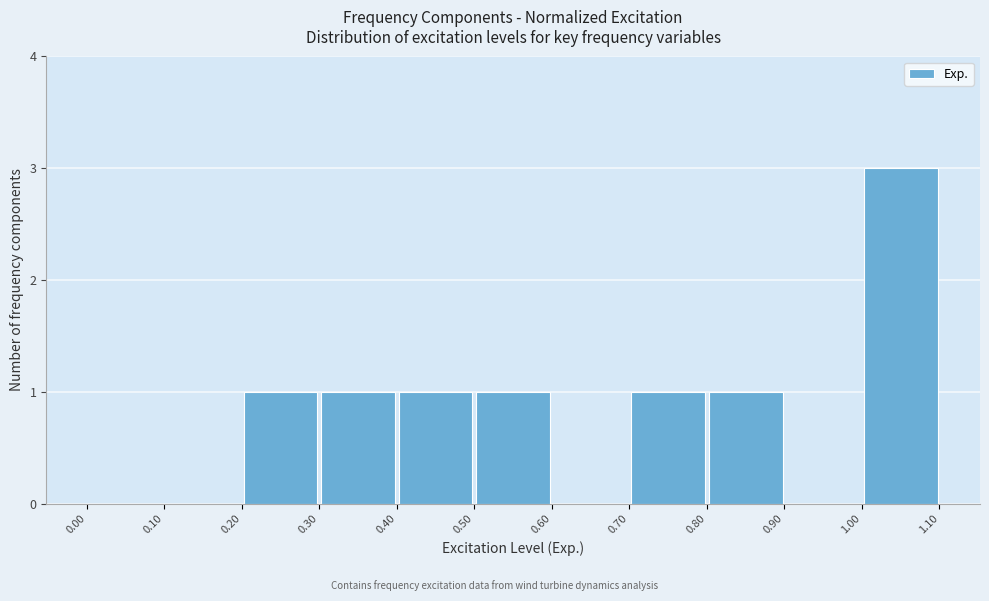

How tall is the bar that spans 0.70 to 0.80 on the x-axis? The values are not printed on the chart, so give them approximately, as read against the axis.

1